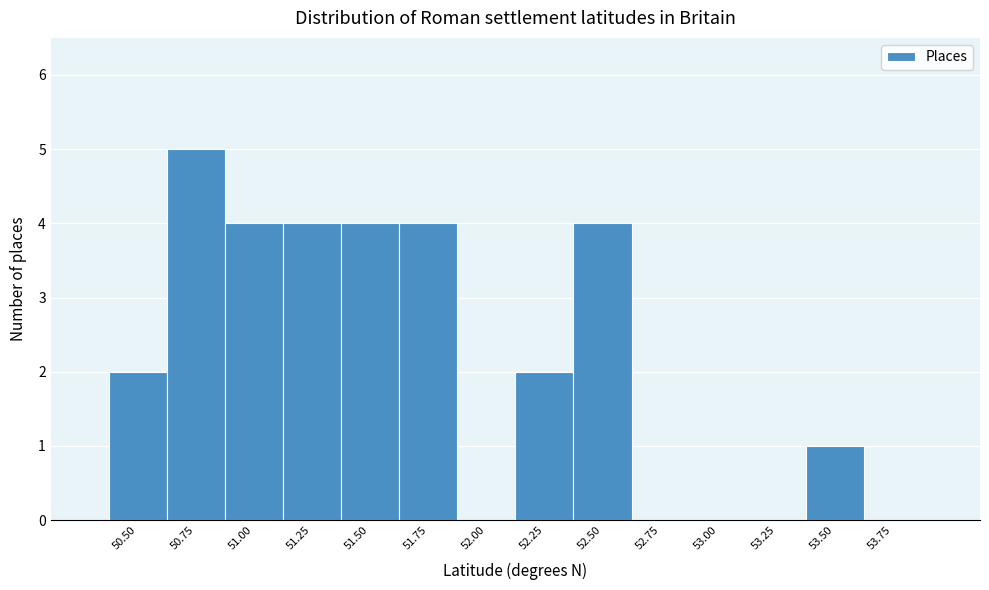

Reading right to left, transcribe all the data shown in this chart.

53.75=0	53.50=1	53.25=0	53.00=0	52.75=0	52.50=4	52.25=2	52.00=0	51.75=4	51.50=4	51.25=4	51.00=4	50.75=5	50.50=2